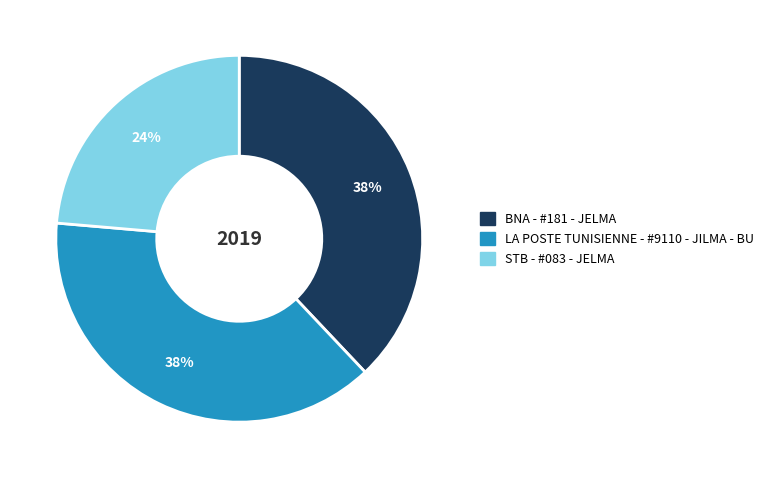

Do LA POSTE TUNISIENNE - #9110 - JILMA - BU and BNA - #181 - JELMA together represent more than half of the pie?

Yes